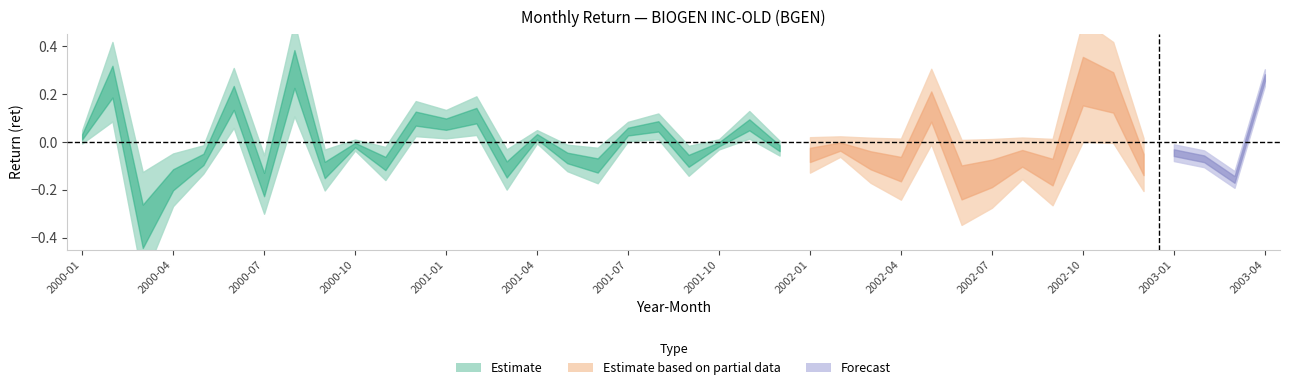

True or false: the data shows -0.2 at 32.

False